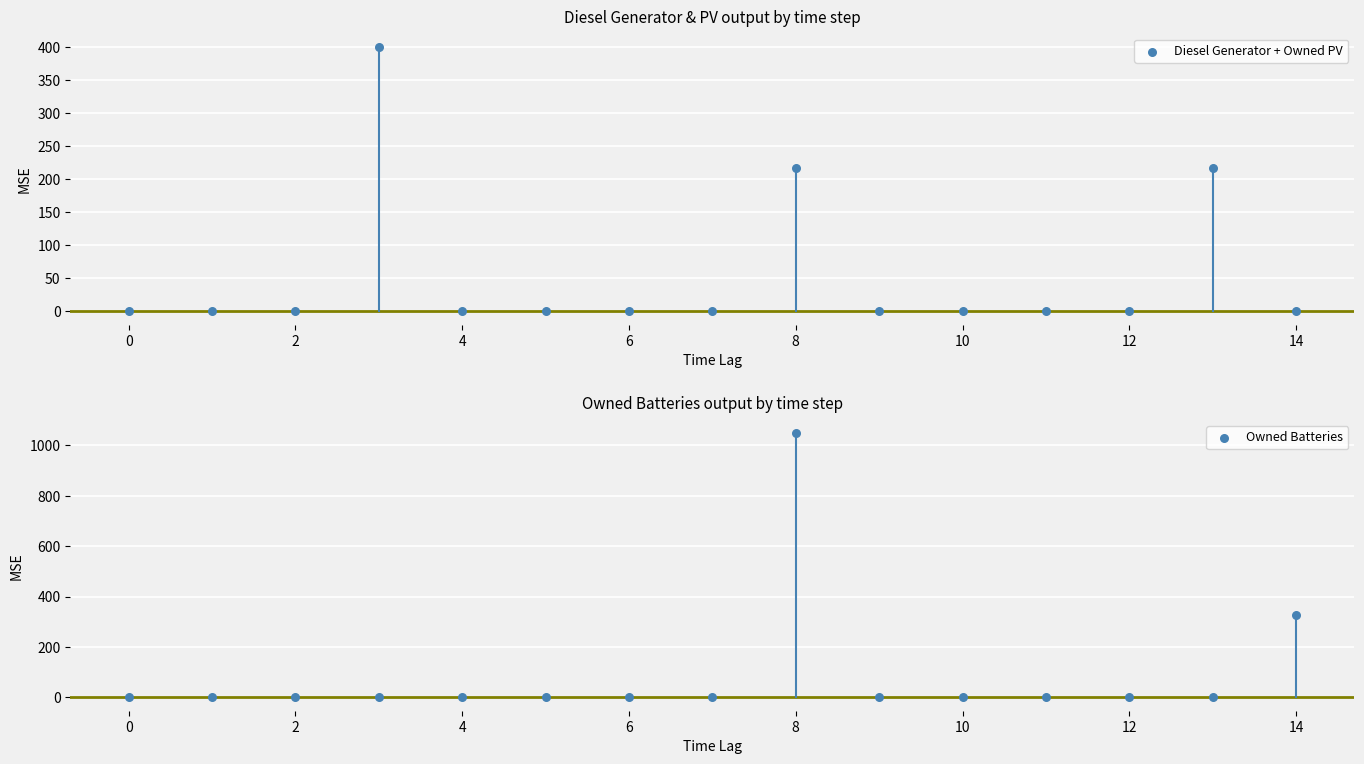

Which series has the widest spread of Y values?

Owned Batteries